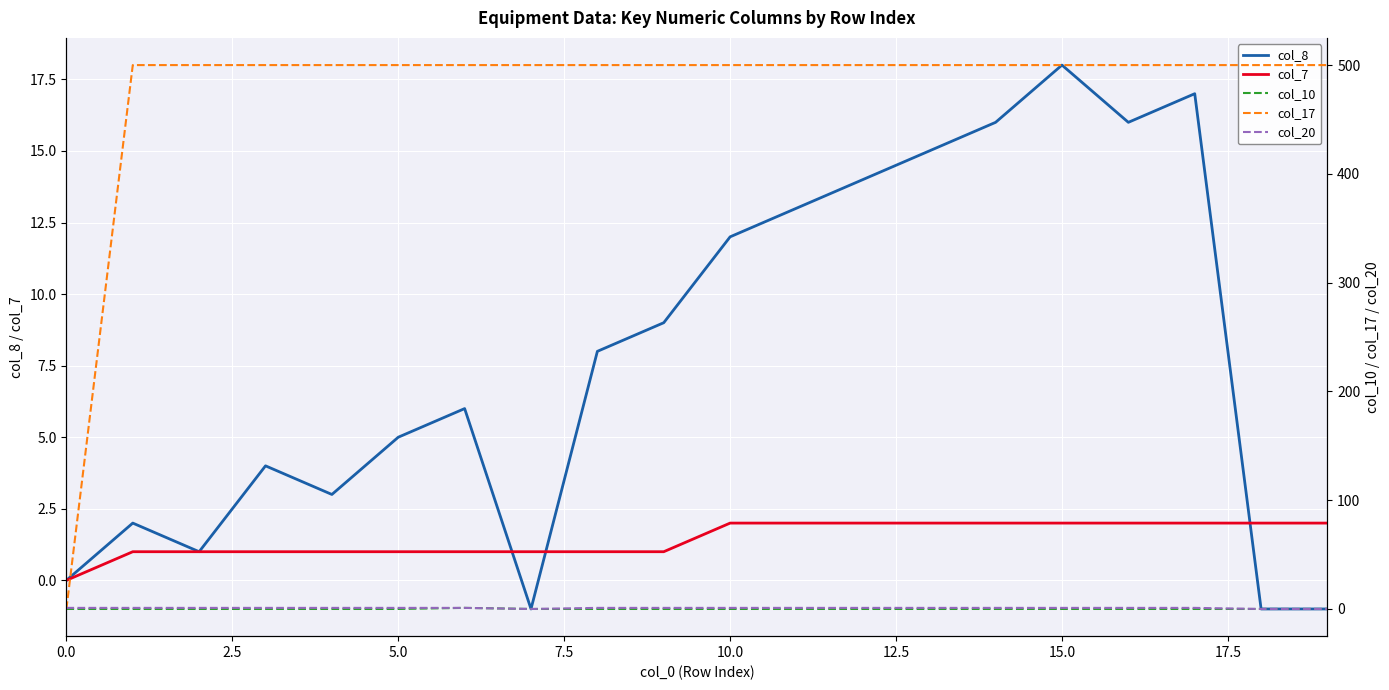

What position from the right is 12?

8